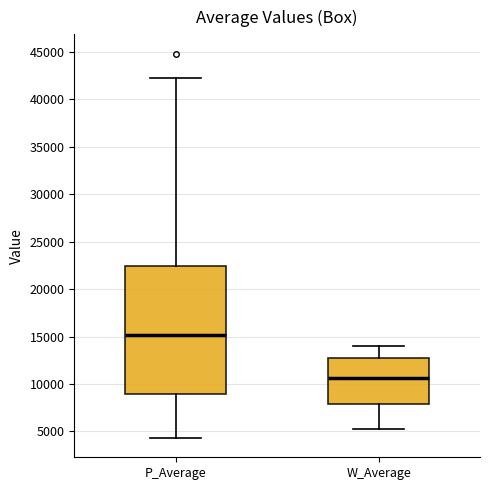

Comparing the boxes themselves (not the whiskers), which one is the tallest?

P_Average